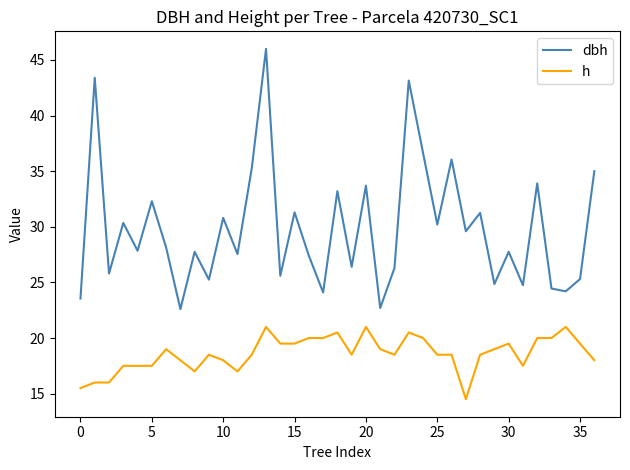

What is the smallest value displayed?

14.5